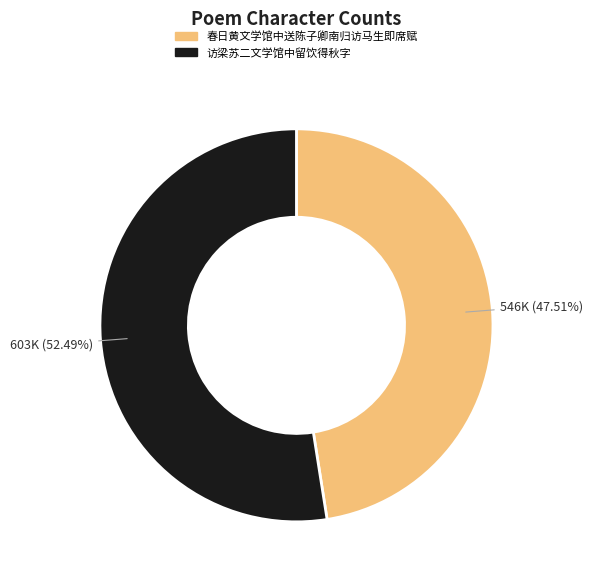

What is the smallest slice in the pie chart?

春日黄文学馆中送陈子卿南归访马生即席赋